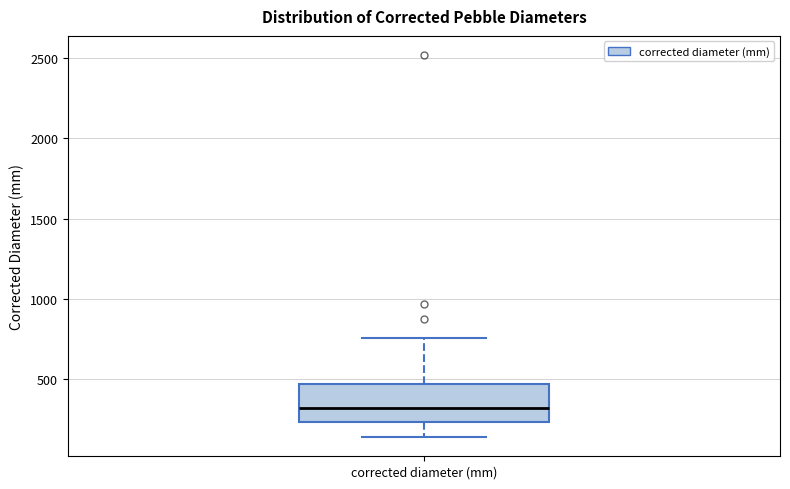

Where is the upper edge of the box for corrected diameter (mm) on the y-axis? The values are not printed on the chart, so give them approximately, as read against the axis.

450